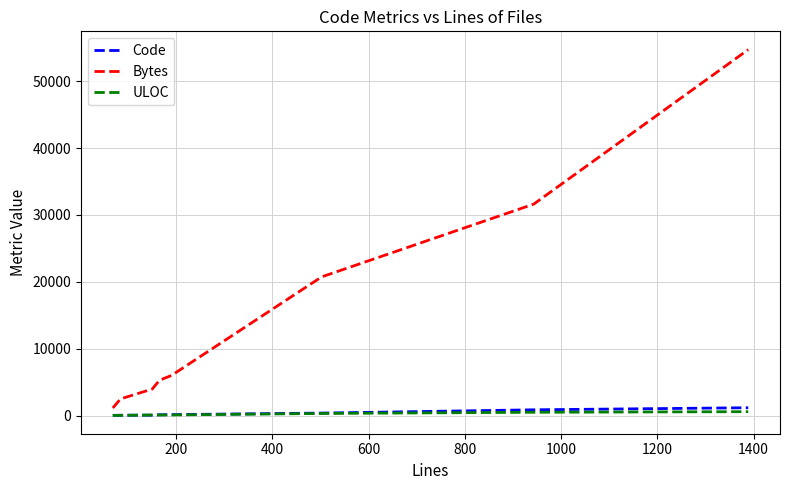

Which series has the widest spread of values?

Bytes